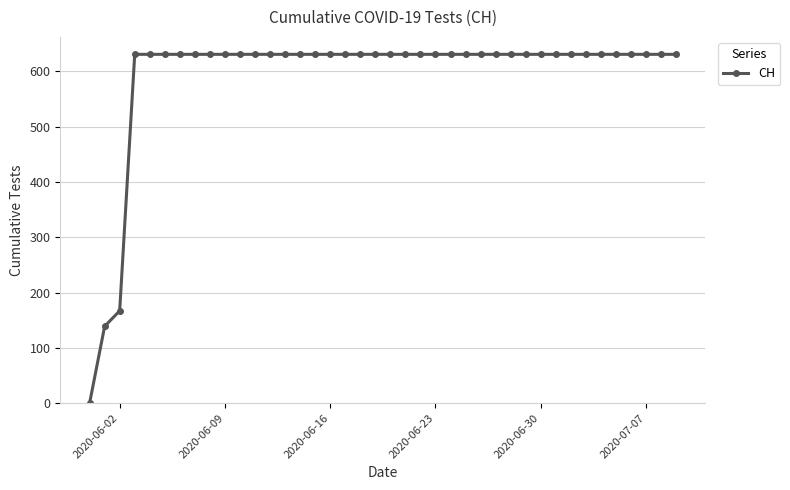

What is the greatest value displayed?

631